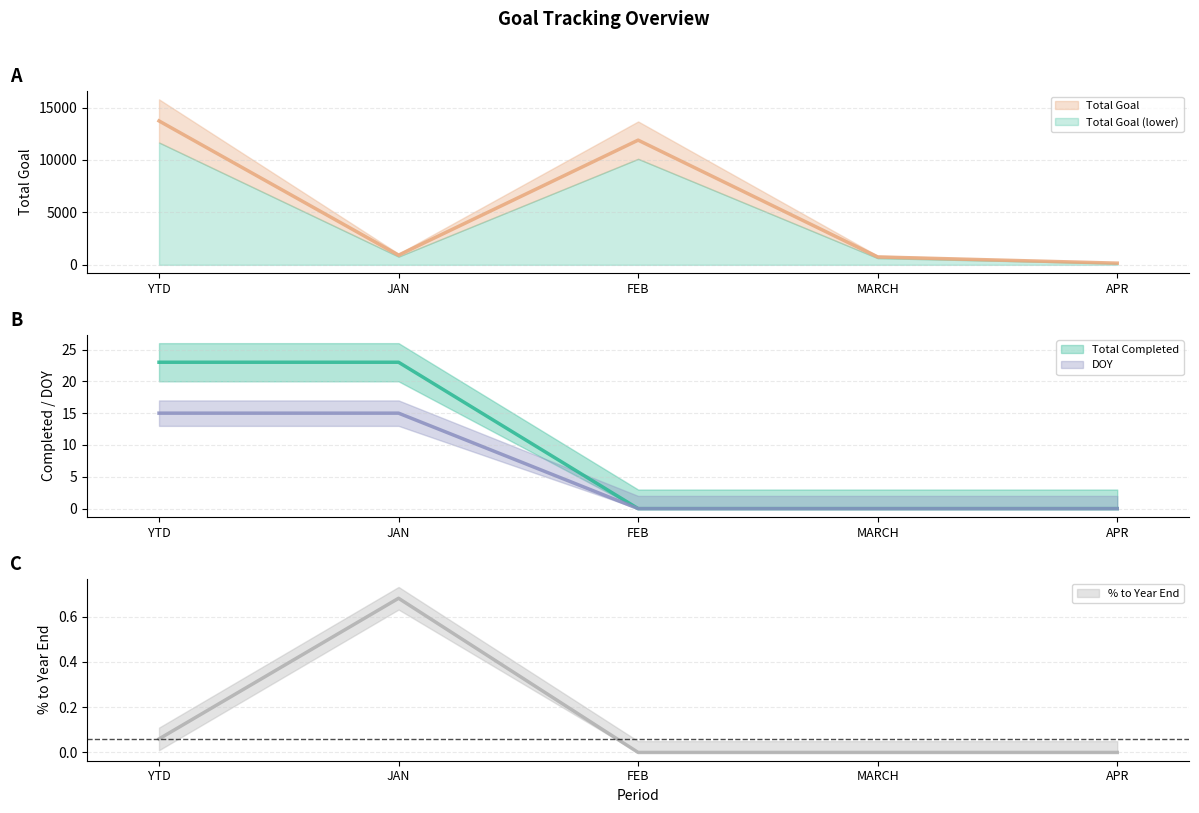

What is the label of the 3rd point from the right?

FEB